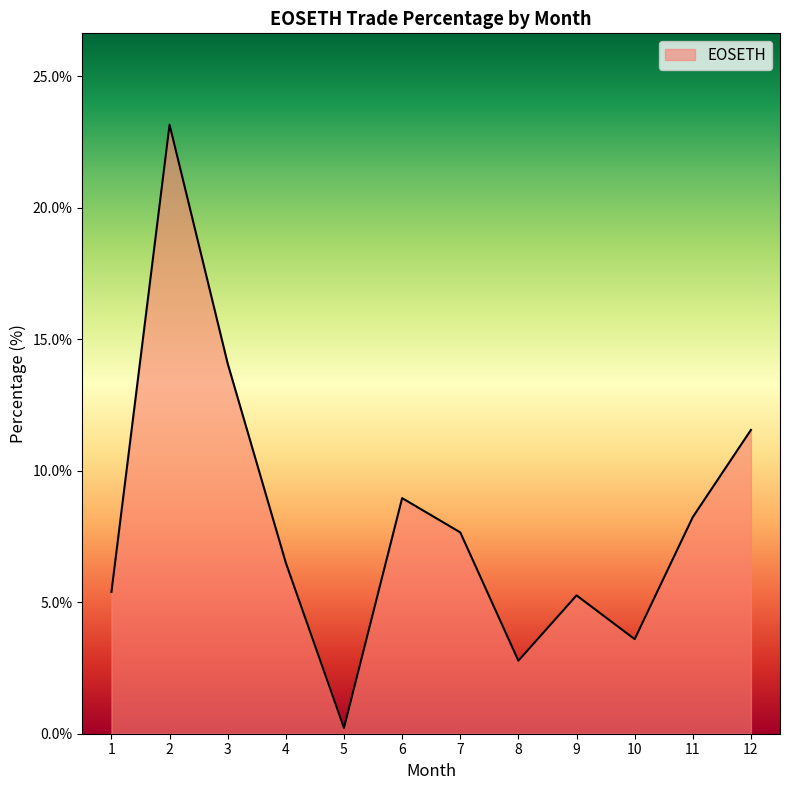

Does the chart have visible grid lines?

No